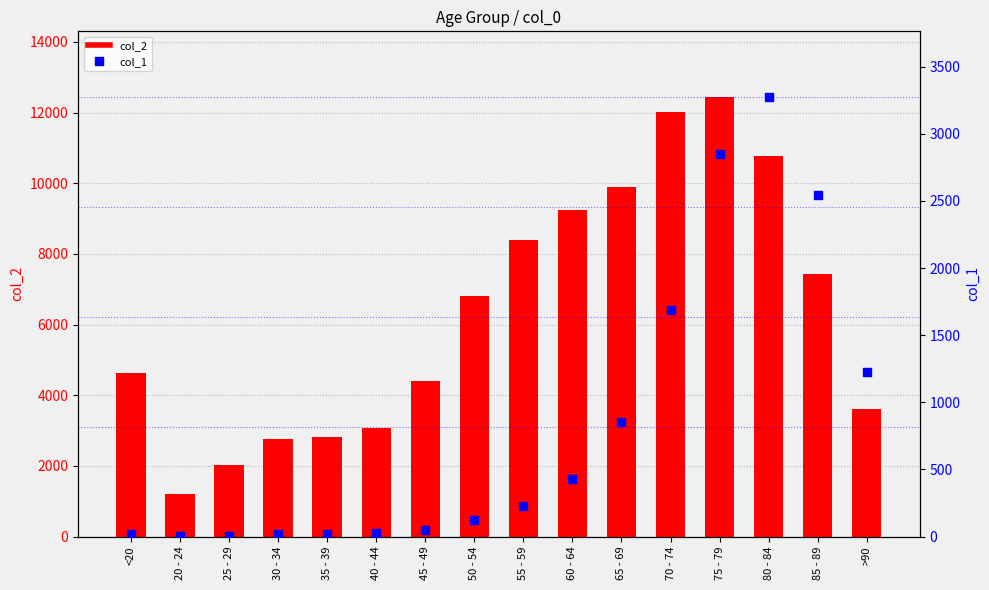

Which series contains the lowest Y value?

col_1